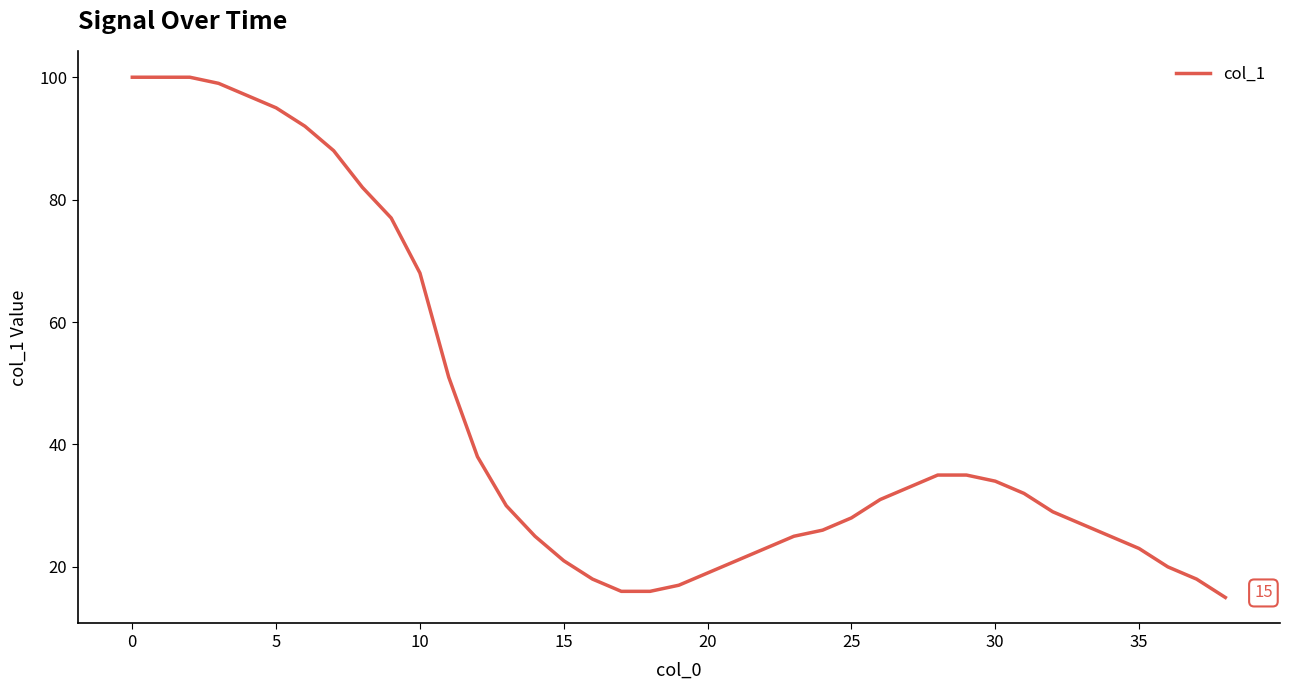

How many lines are shown in the chart?

1